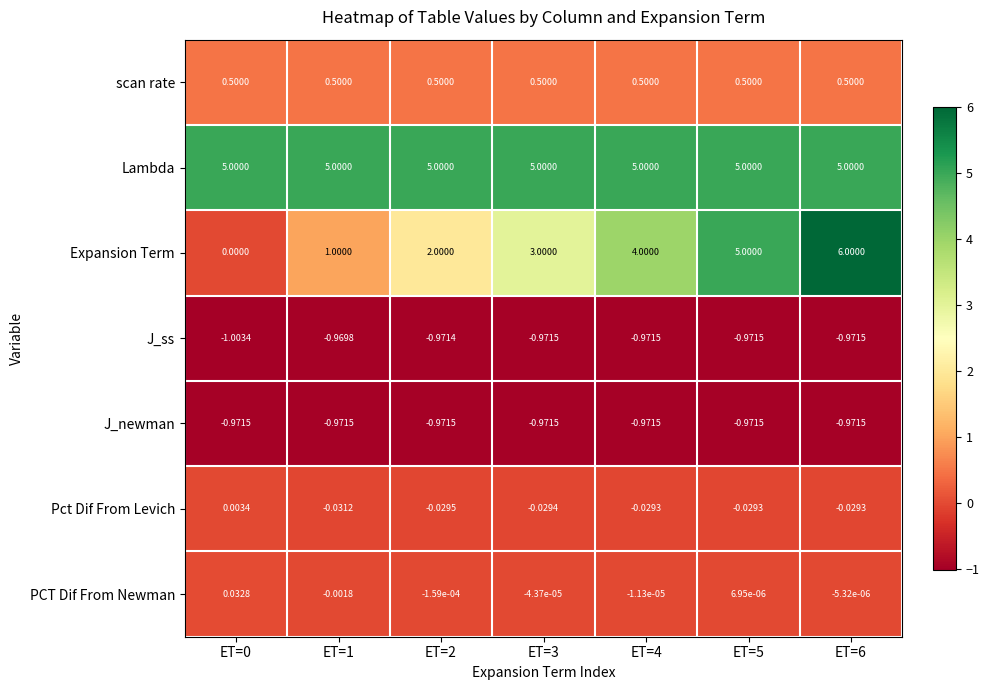

List the series in order of their peak value, highest first.

Expansion Term, Lambda, scan rate, PCT Dif From Newman, Pct Dif From Levich, J_ss, J_newman